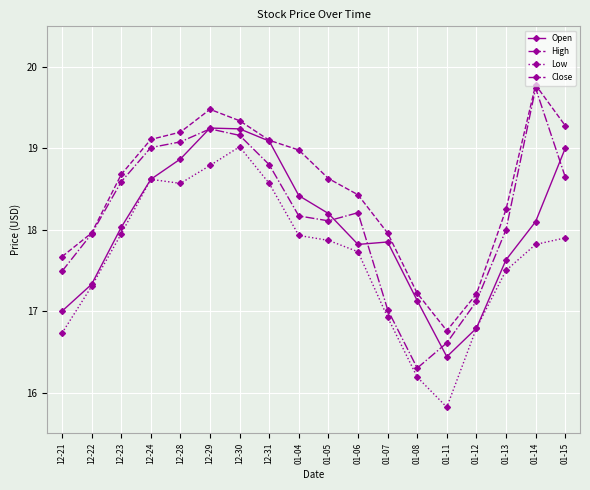

At which label does High first exceed 18?

12-23